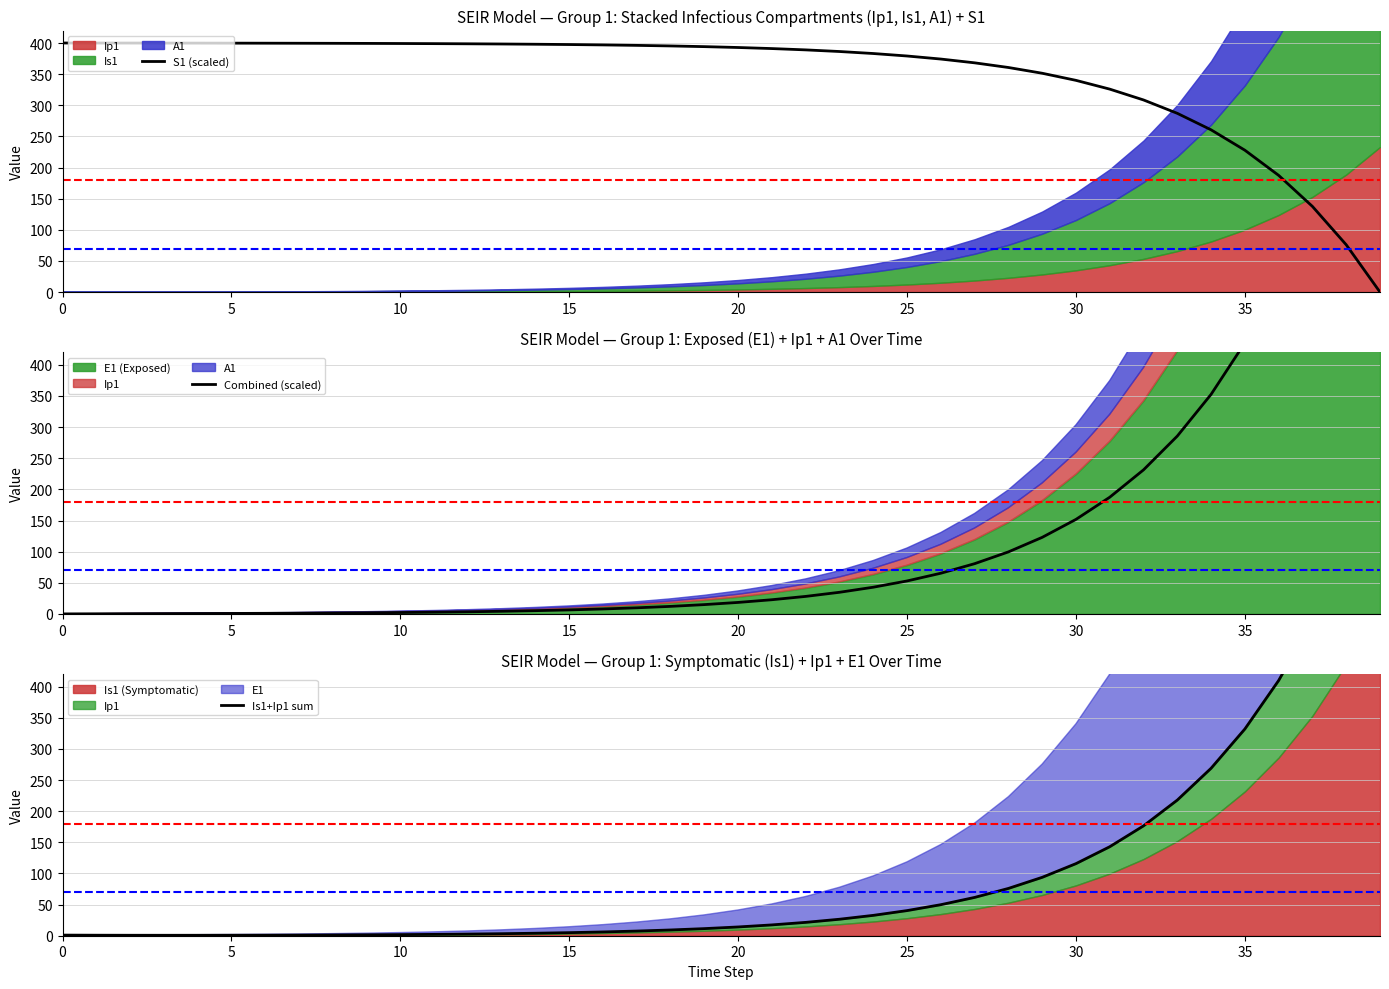

Reading left to right, what are all the values shown in this chart?

S1 (scaled): 400.0	400.0	399.9	399.9	399.8	399.8	399.7	399.6	399.5	399.4	399.2	399.0	398.7	398.4	398.0	397.5	396.9	396.2	395.3	394.2	392.8	391.1	389.0	386.3	383.1	379.1	374.2	368.2	360.7	351.4	340.0	325.9	308.5	287.1	260.6	227.8	187.4	137.6	76.0	0.0
Combined (scaled): 0.0	0.2	0.3	0.4	0.6	0.8	0.9	1.2	1.5	1.8	2.2	2.8	3.4	4.2	5.2	6.4	7.9	9.8	12.1	14.9	18.4	22.8	28.1	34.7	42.9	52.9	65.3	80.7	99.6	122.9	151.8	187.4	231.3	285.6	352.6	435.3	537.4	663.4	819.0	1011.0
Is1+Ip1 sum: 1.0	0.8	0.7	0.7	0.7	0.8	0.9	1.0	1.2	1.5	1.8	2.2	2.6	3.3	4.0	4.9	6.1	7.5	9.2	11.4	14.1	17.4	21.5	26.5	32.7	40.4	49.8	61.5	76.0	93.8	115.8	142.9	176.4	217.8	268.9	332.0	409.9	506.0	624.7	771.2